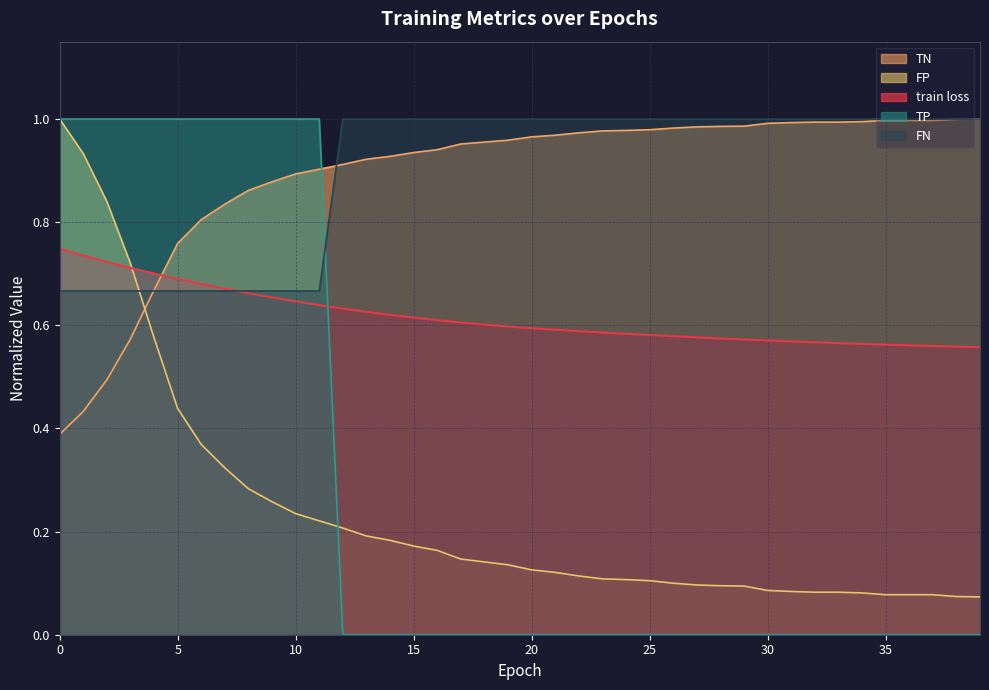

At which label is FP closest to 0?

39